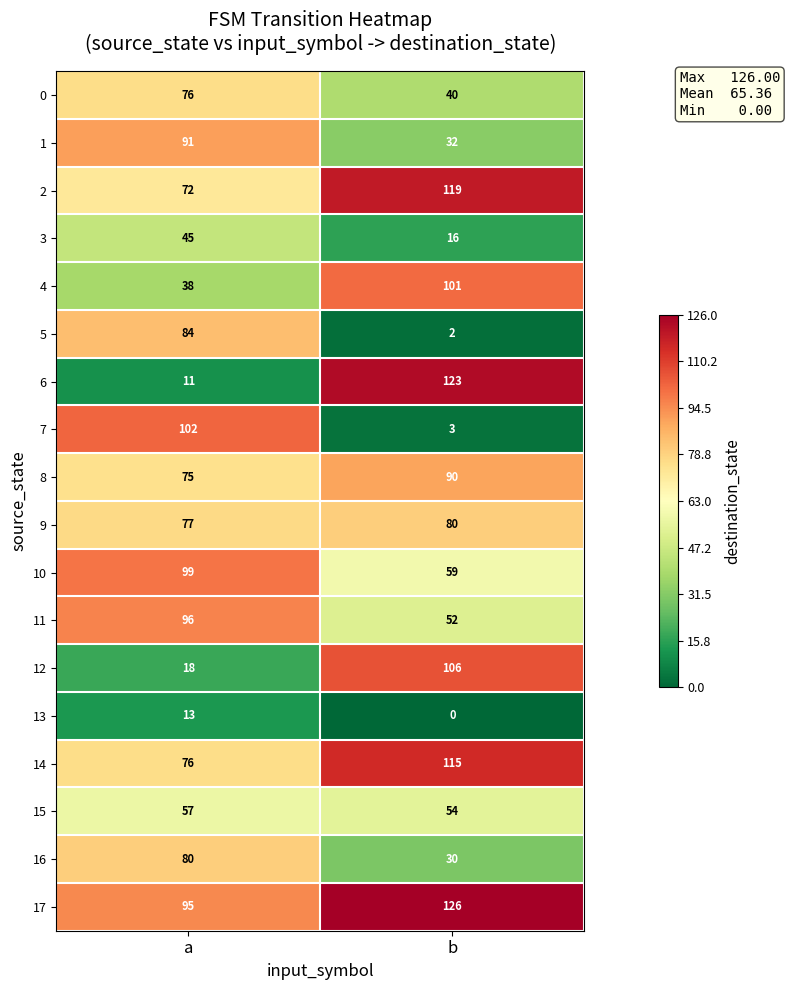

What is the difference between the 17 values at a and b?

31